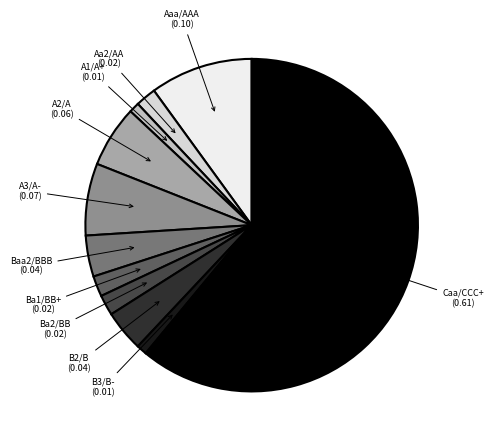

Is there any slice that represents more than half of the pie?

Yes